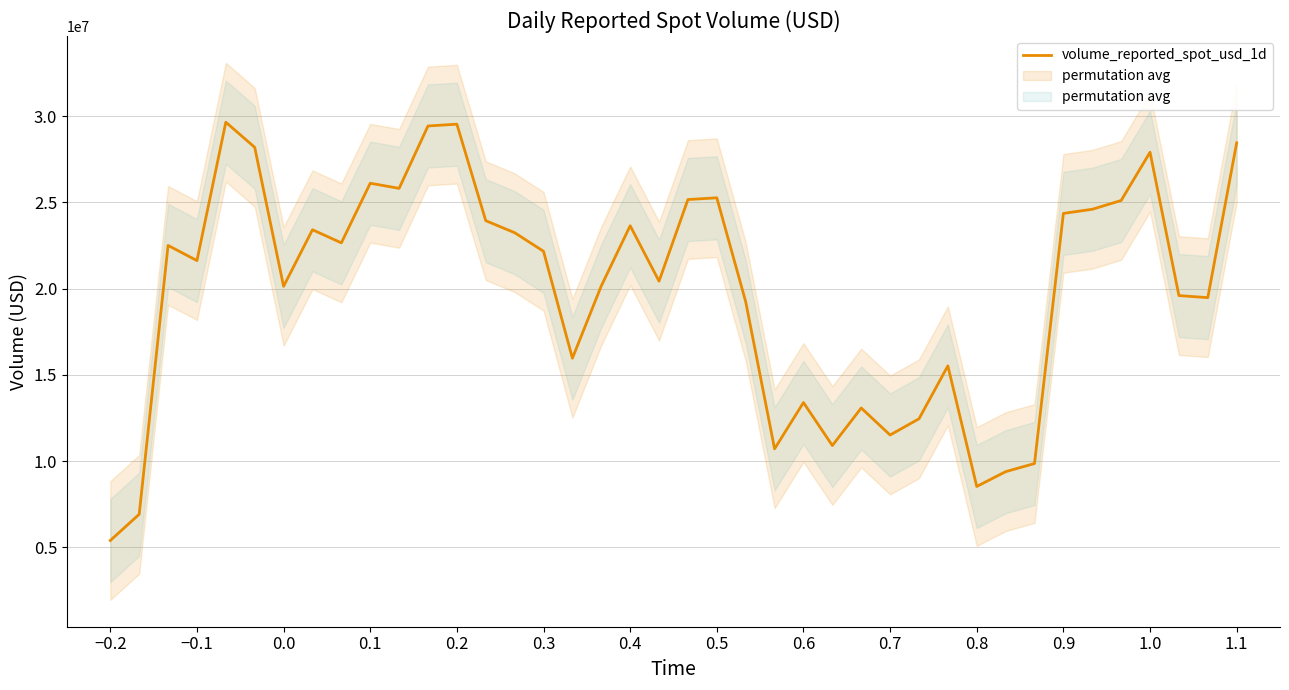

True or false: there are more than 1 points higher than both neighbors.

True